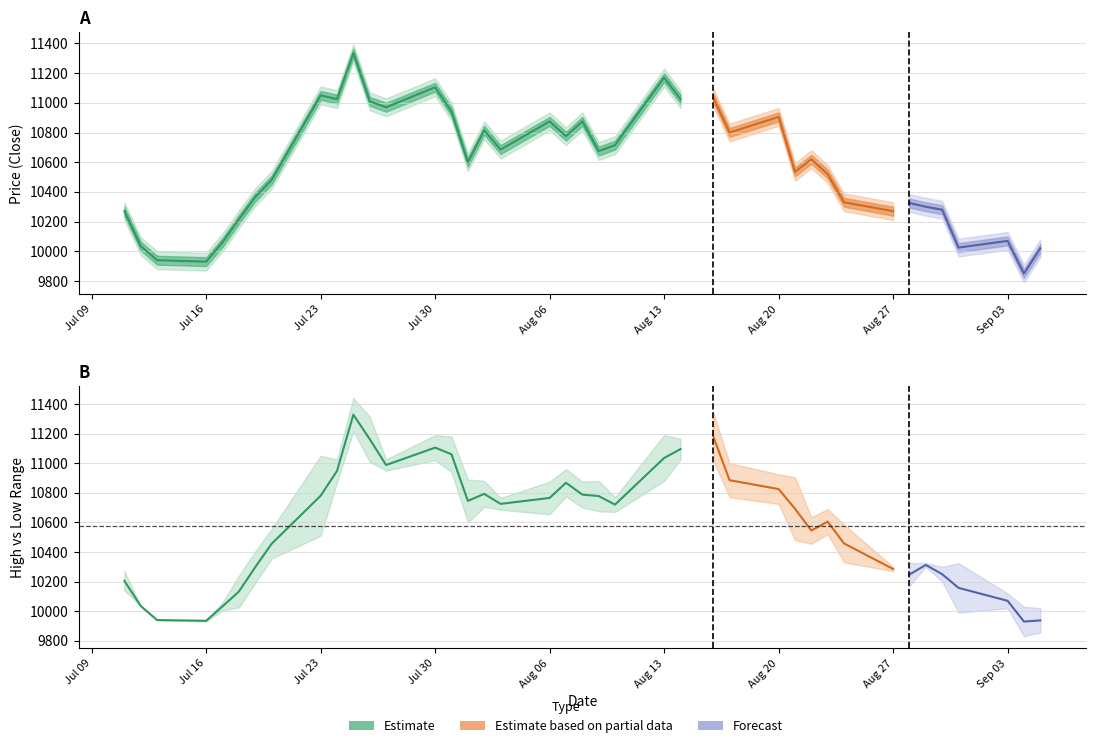

What is the maximum value for Mid (estimate)?

11327.5